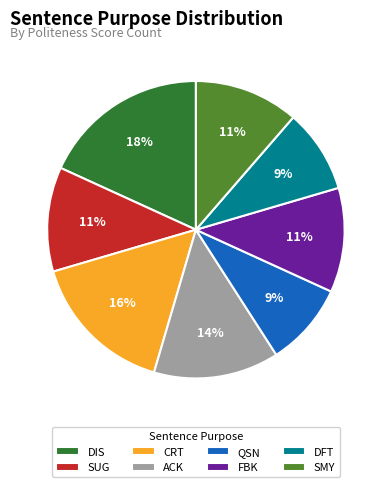

Is the sum of ACK and CRT greater than half?

No